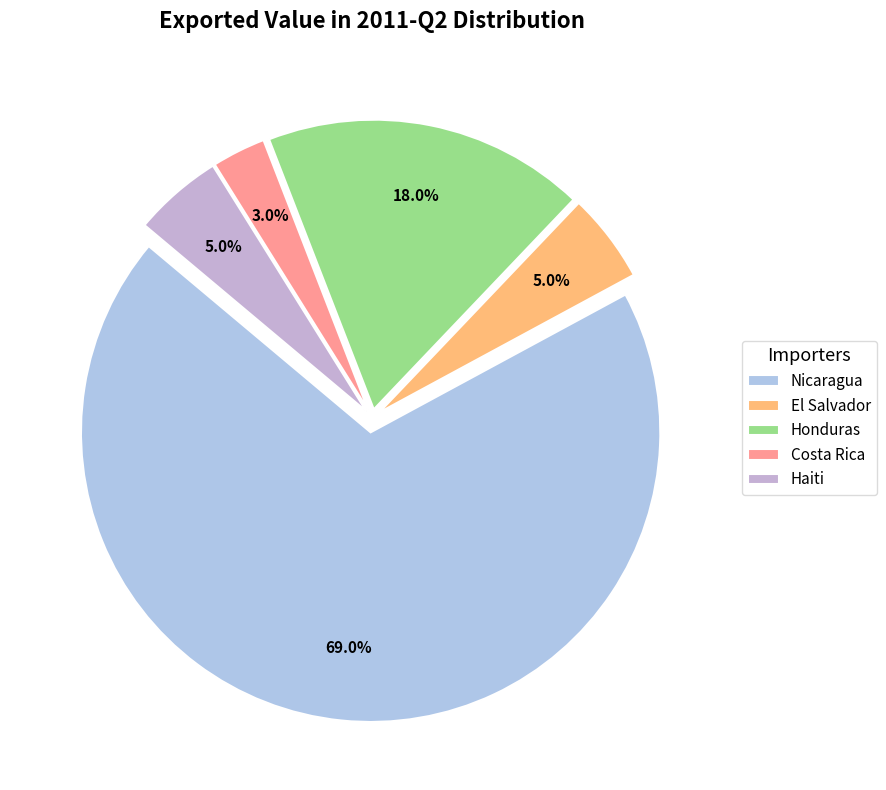

How many segments does this pie chart have?

5